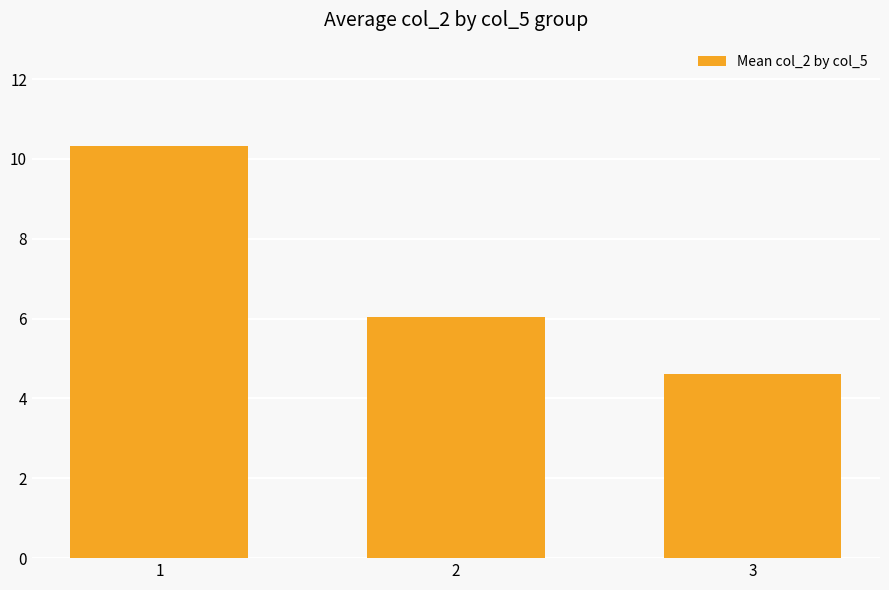

At which label does the data first exceed 6?

1